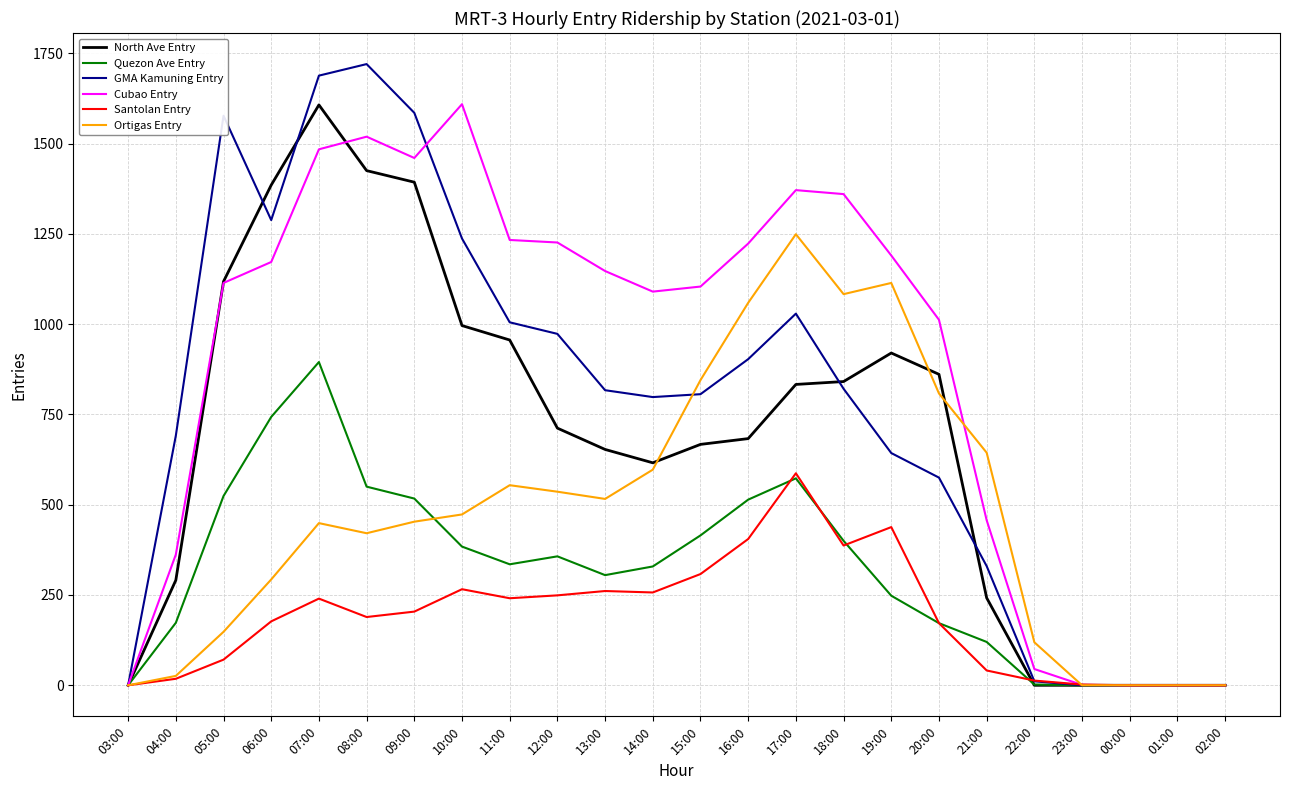

Is this an area chart (filled region under the line)?

No